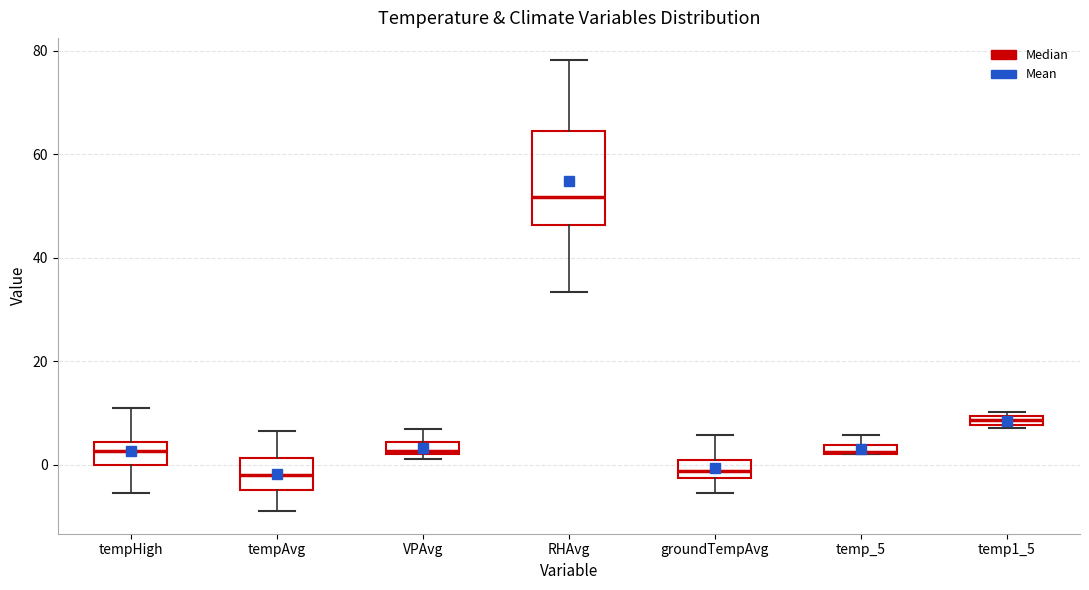

Comparing the boxes themselves (not the whiskers), which one is the tallest?

RHAvg